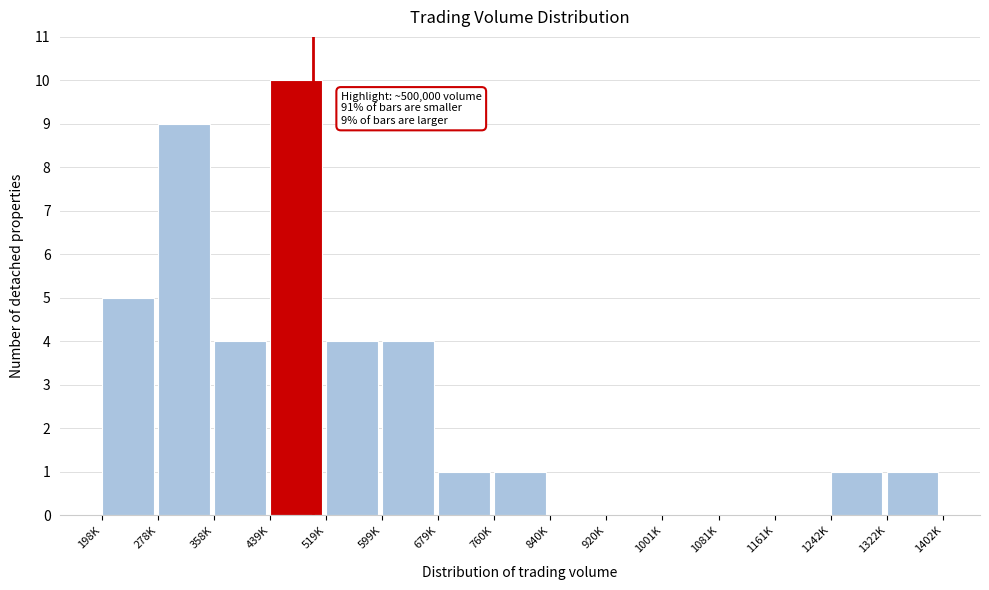

What is the sum of all values?

40